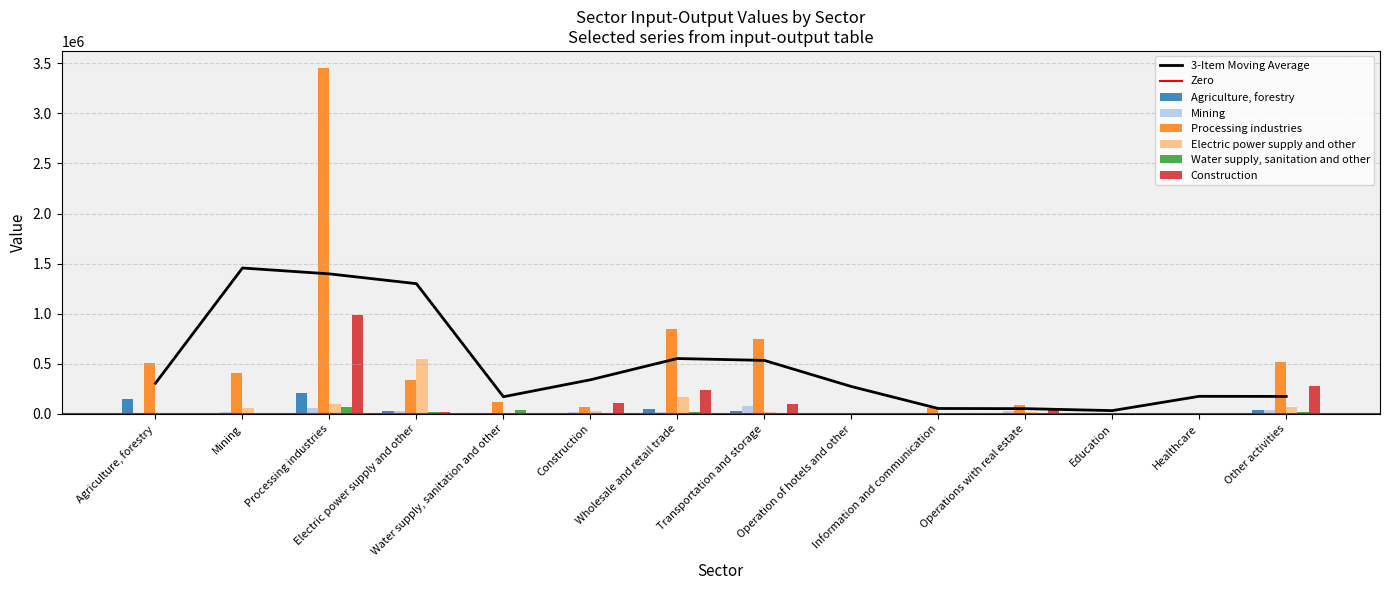

How many bars are there in each group?

6